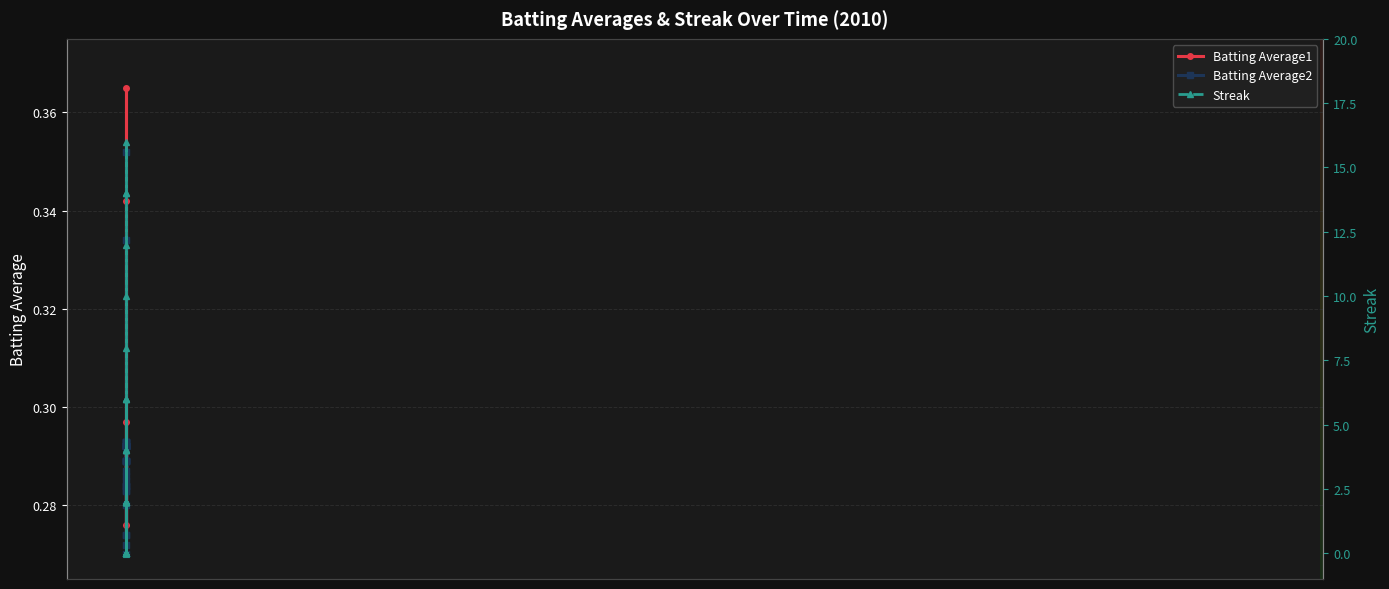

Rank the series by their maximum value, from lowest to highest.

Batting Average2, Batting Average1, Streak